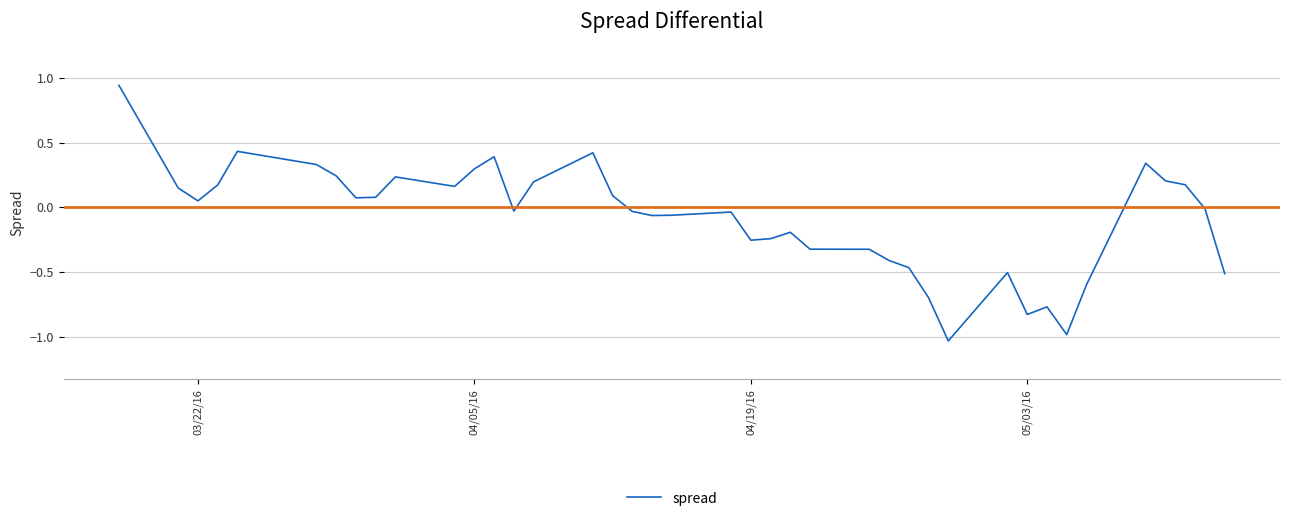

Reading left to right, list all the values displayed in this chart.

0.9	0.1	0.0	0.2	0.4	0.3	0.2	0.1	0.1	0.2	0.2	0.3	0.4	-0.0	0.2	0.4	0.1	-0.0	-0.1	-0.1	-0.0	-0.3	-0.2	-0.2	-0.3	-0.3	-0.4	-0.5	-0.7	-1.0	-0.5	-0.8	-0.8	-1.0	-0.6	0.3	0.2	0.2	-0.0	-0.5